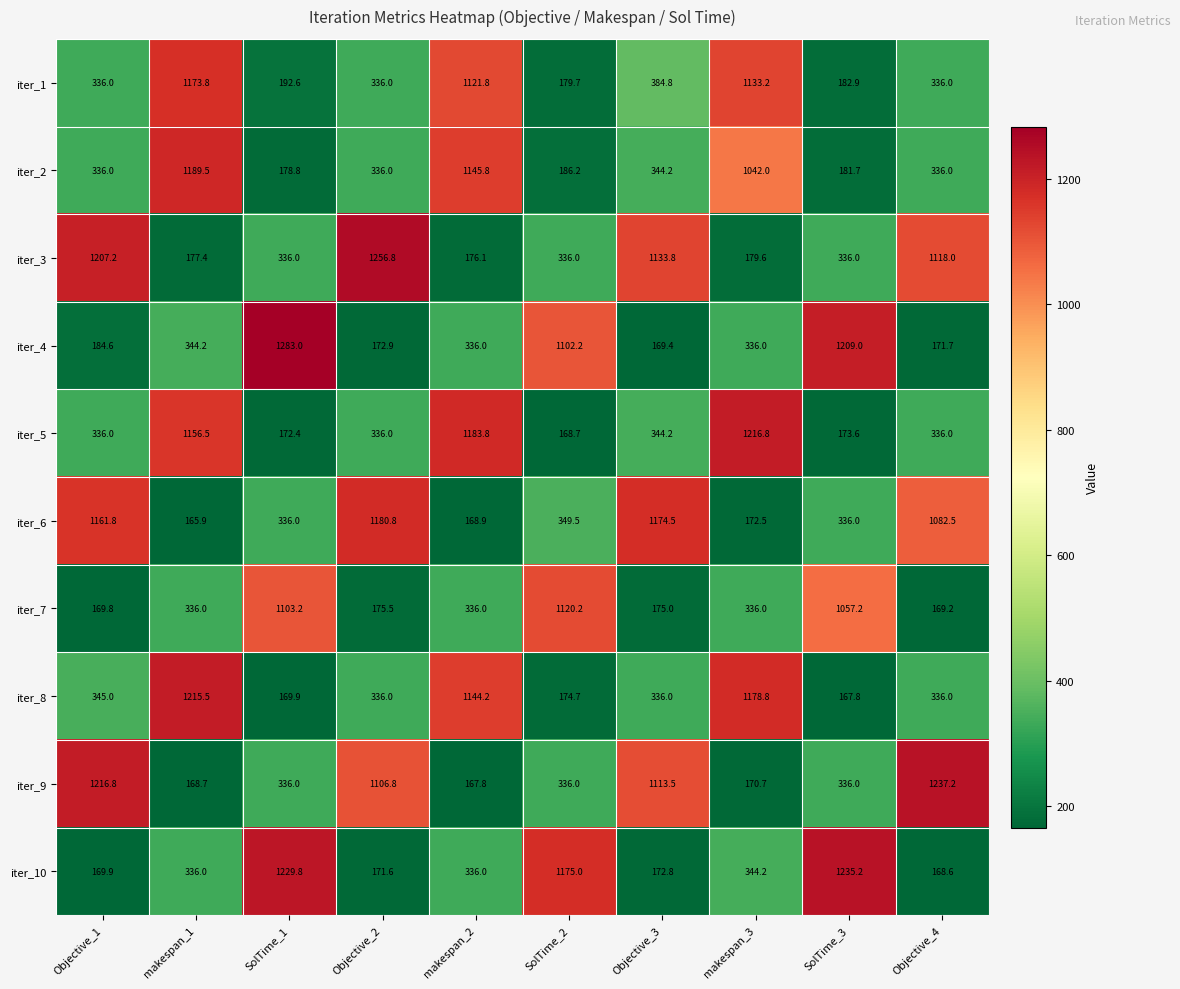

Which series has the largest range (max minus min)?

iter_4